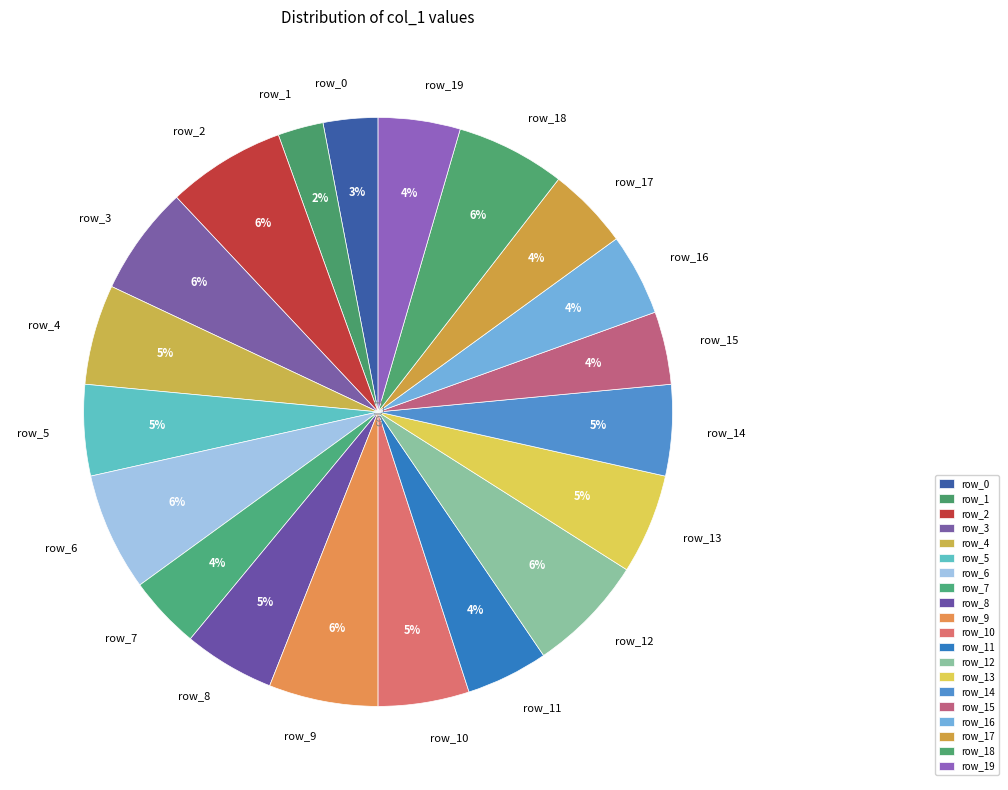

What is the smallest slice in the pie chart?

row_1